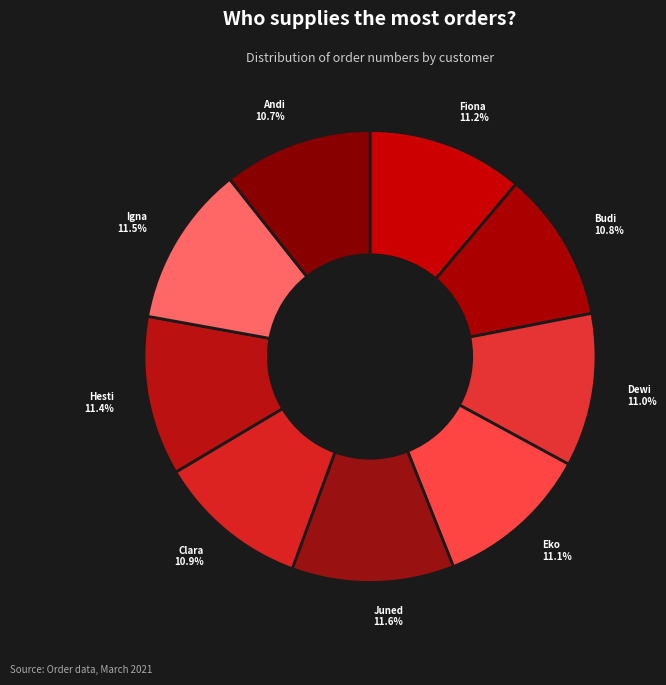

How many segments does this pie chart have?

9